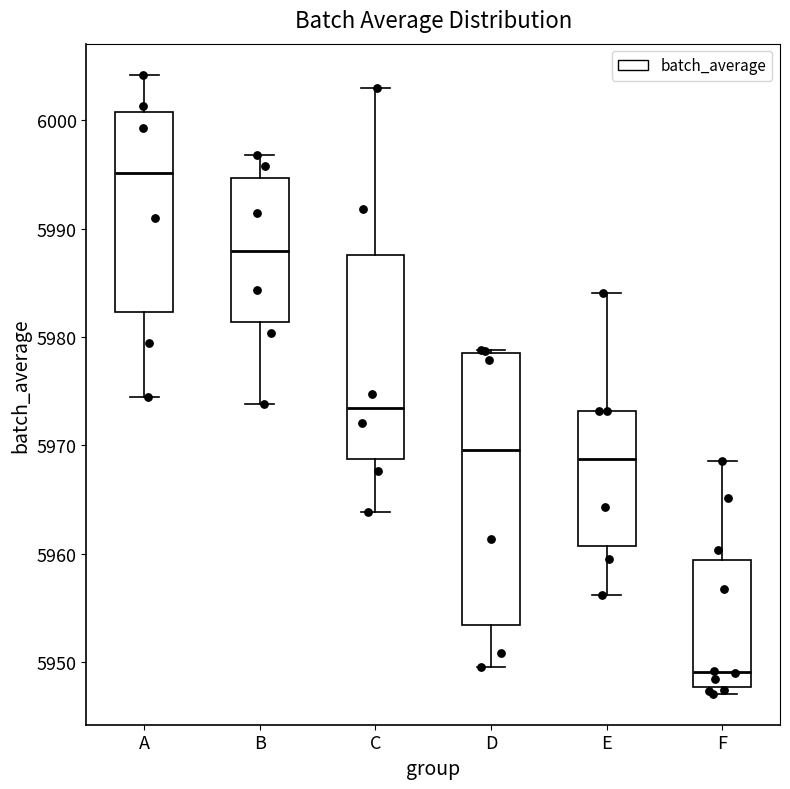

Reading left to right, transcribe this box plot: for each box, give where its median line is, the range the box spans, and where its two whiskers end, as read against the y-axis. The values are not printed on the chart, so give them approximately, as read against the axis.

A: median 5995, box 5982 to 6001, whiskers 5974 to 6004
B: median 5988, box 5981 to 5995, whiskers 5974 to 5997
C: median 5973, box 5969 to 5988, whiskers 5964 to 6003
D: median 5970, box 5953 to 5978, whiskers 5950 to 5979
E: median 5969, box 5961 to 5973, whiskers 5956 to 5984
F: median 5949, box 5948 to 5959, whiskers 5947 to 5969